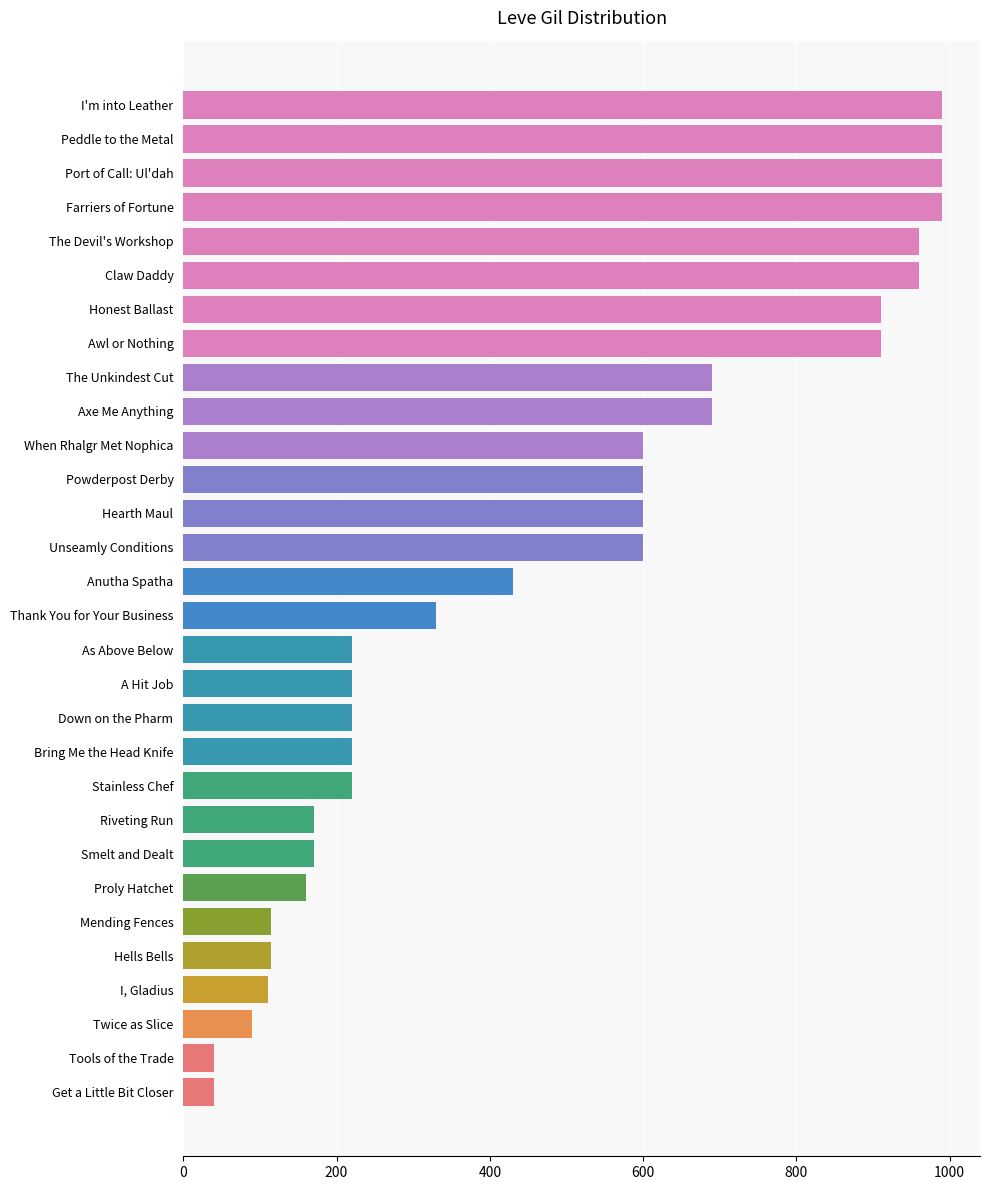

The value at Powderpost Derby is 285. True or false?

False